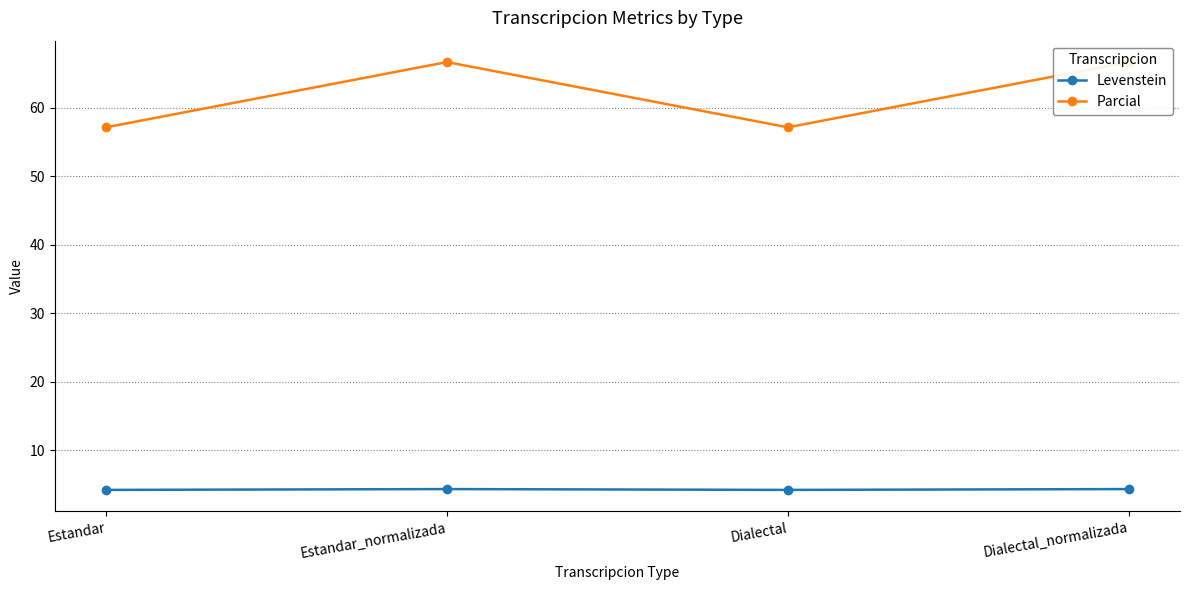

In Levenstein, how many points are lower than both neighbors (excluding endpoints)?

1